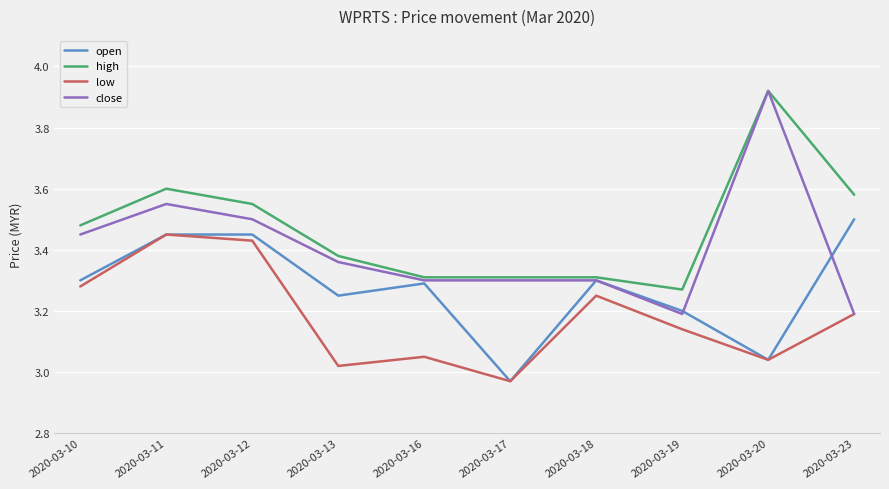

True or false: high and low intersect in this chart.

False